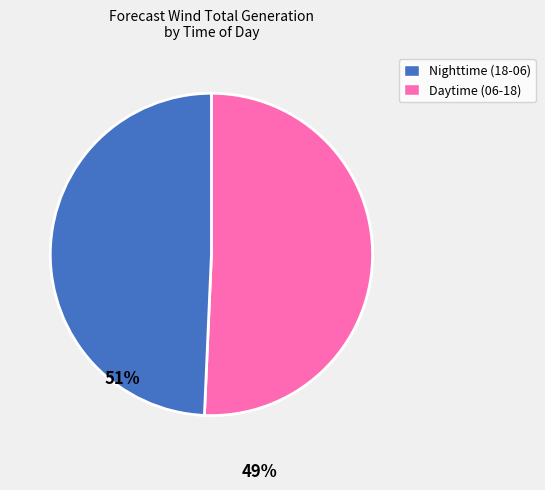

Does any single category account for the majority?

Yes